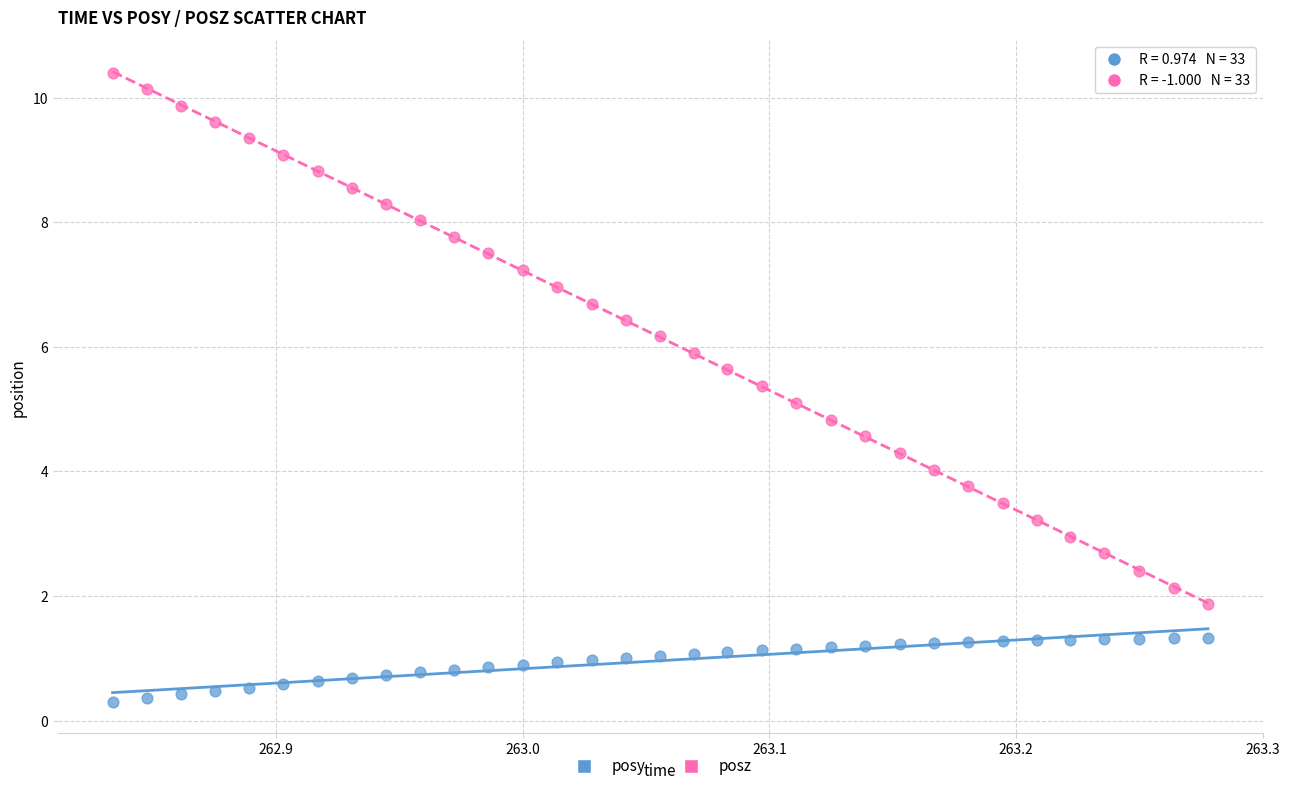

Which series has the largest Y range (max minus min)?

posz